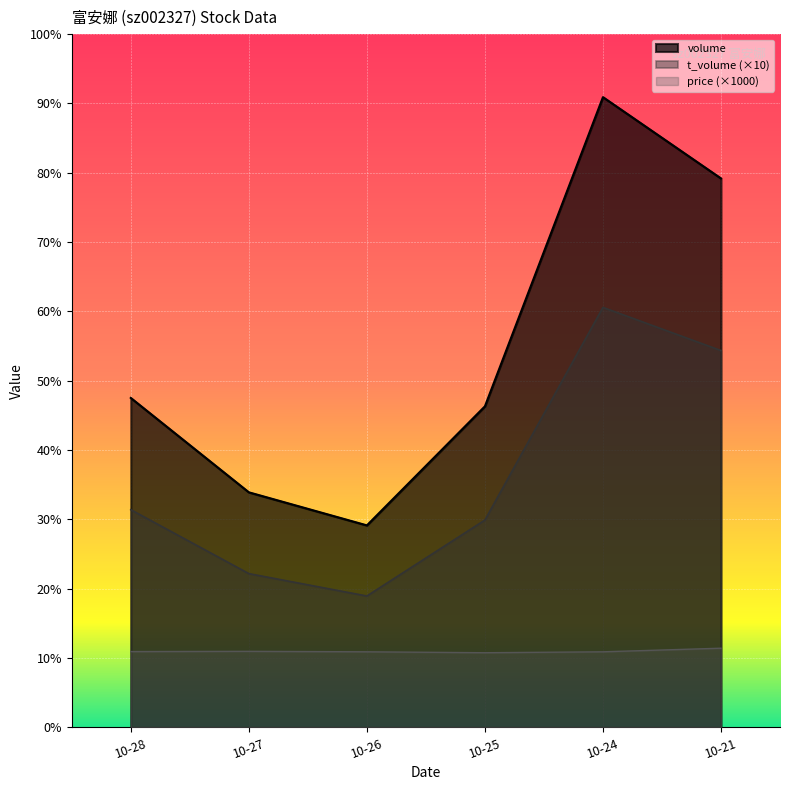

True or false: volume and t_volume intersect in this chart.

False